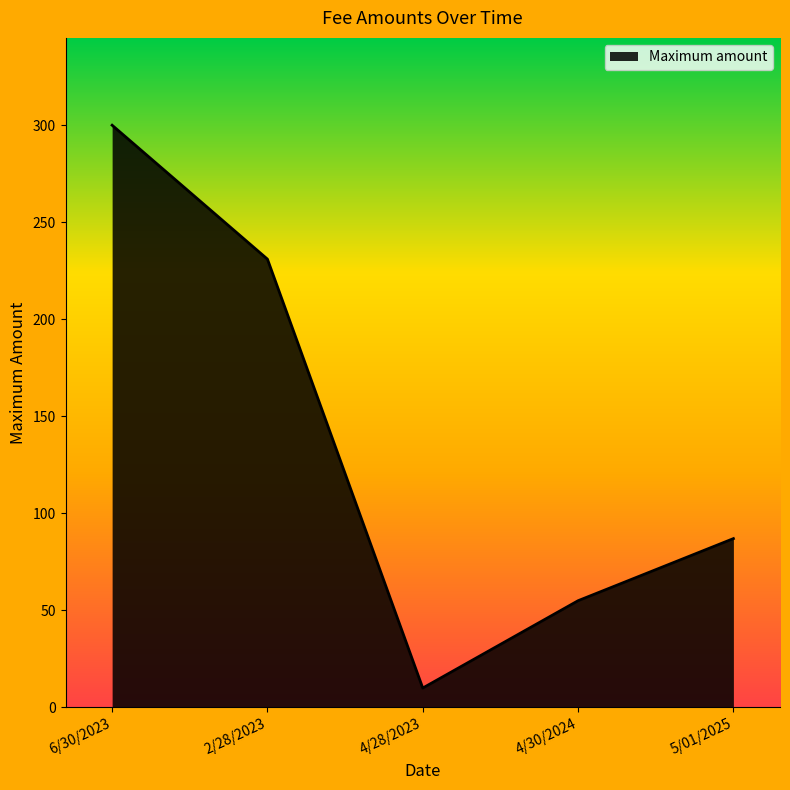

What is the difference between the values at 6/30/2023 and 2/28/2023?

69